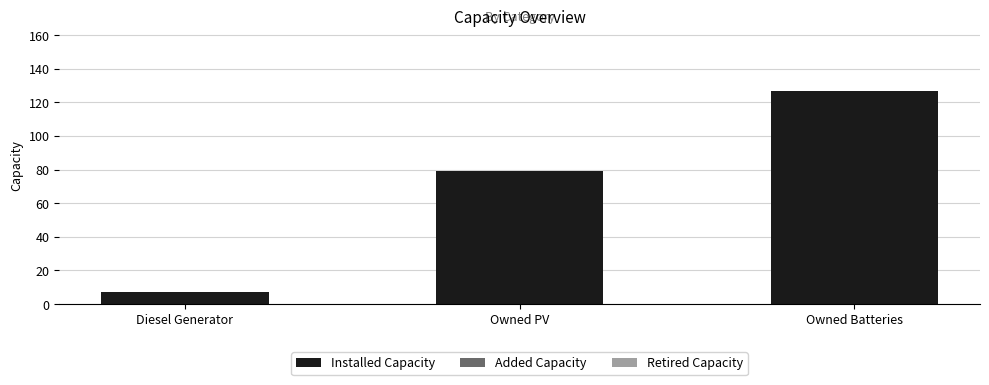

Reading left to right, transcribe all the data shown in this chart.

7	79	127